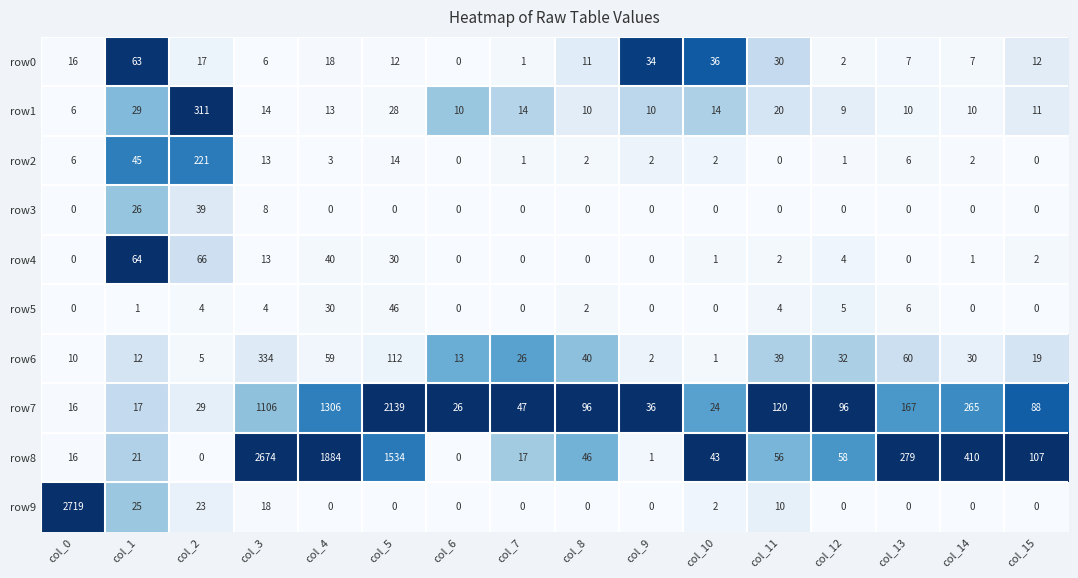

Which series has the largest range (max minus min)?

row9